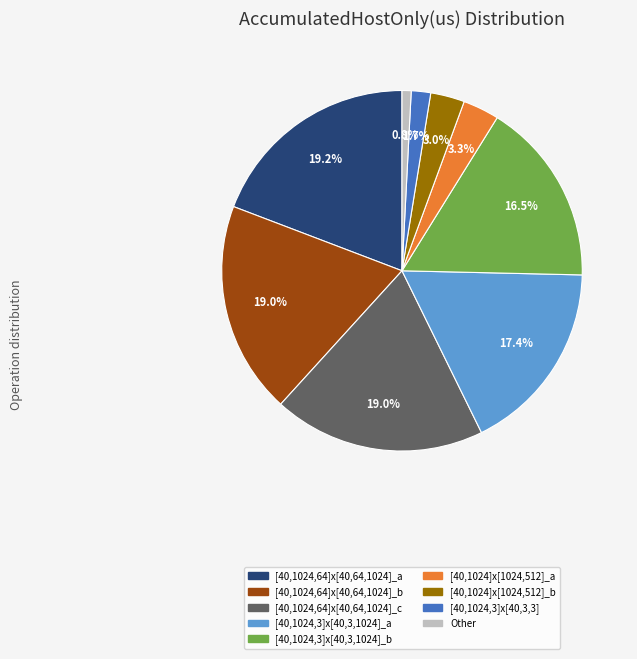

Which slice is the smallest?

Other